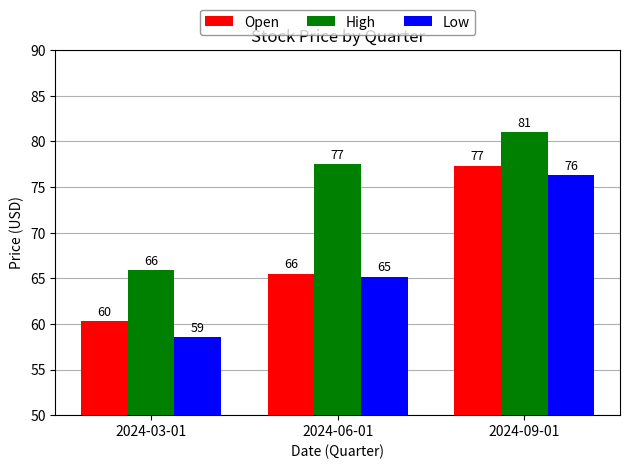

What are all the series names shown in the legend?

Open, High, Low